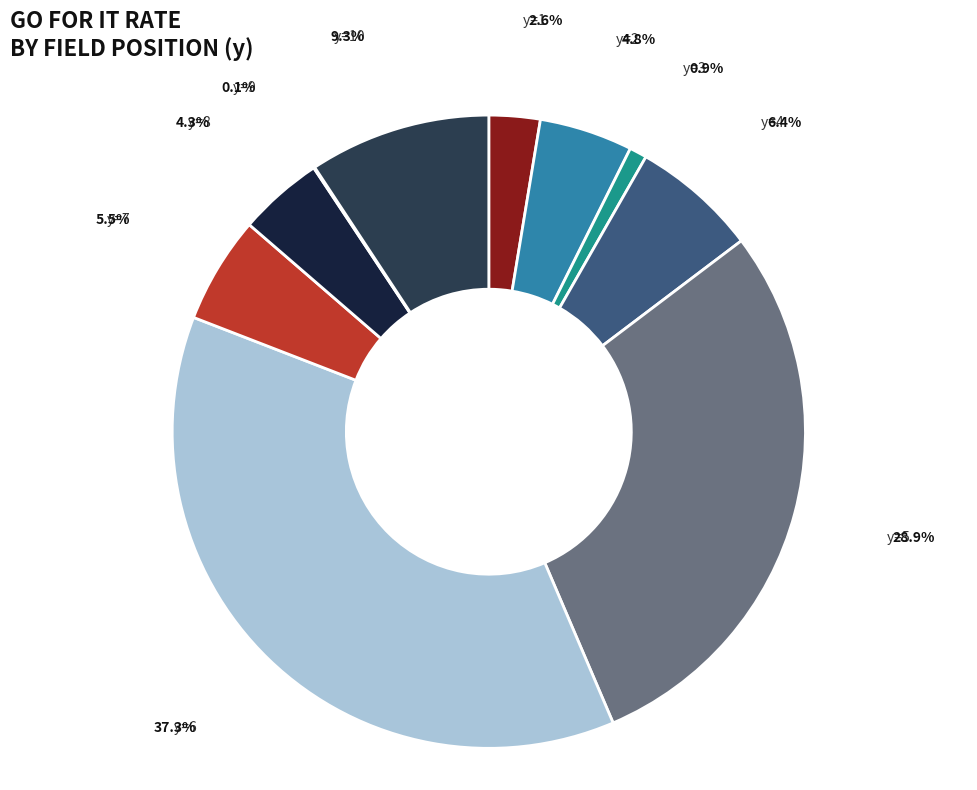

Combined, do y=9 and y=5 account for over 50%?

No